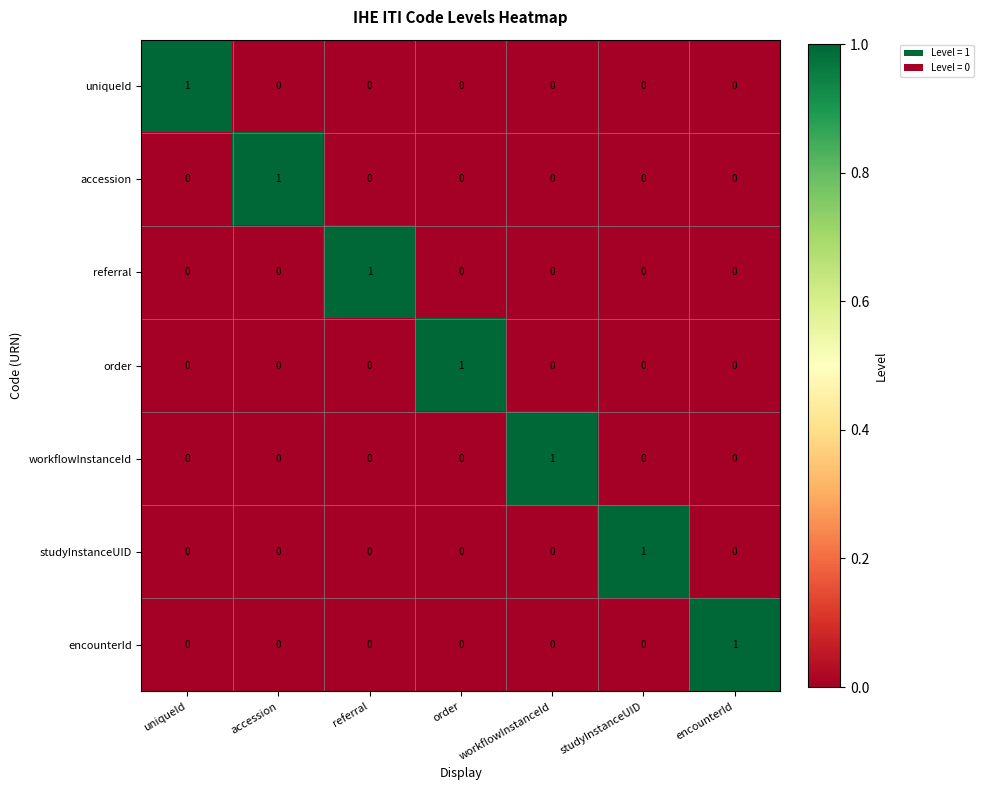

Which category has the highest value in the encounterId series?

encounterId